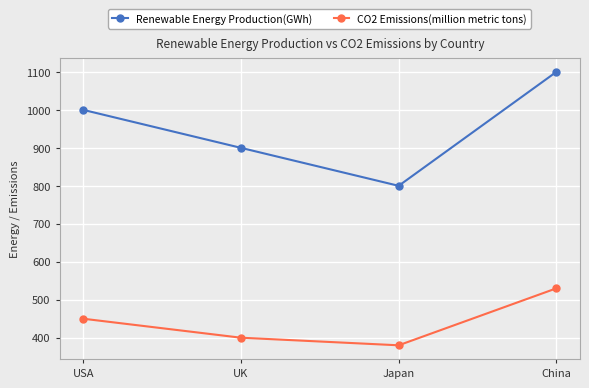

What is the approximate value of Renewable Energy Production(GWh) at Japan, to the nearest 50?

800